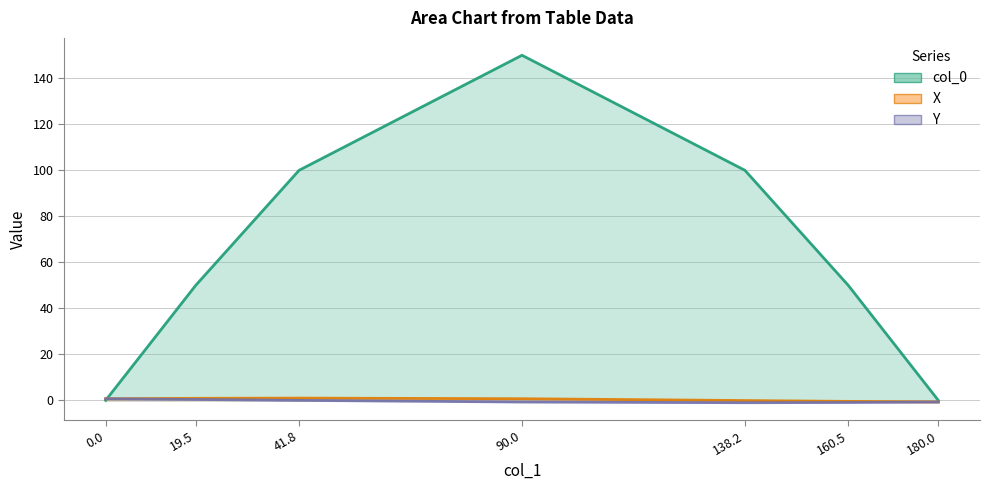

In X, how many points are higher than both neighbors (excluding endpoints)?

1